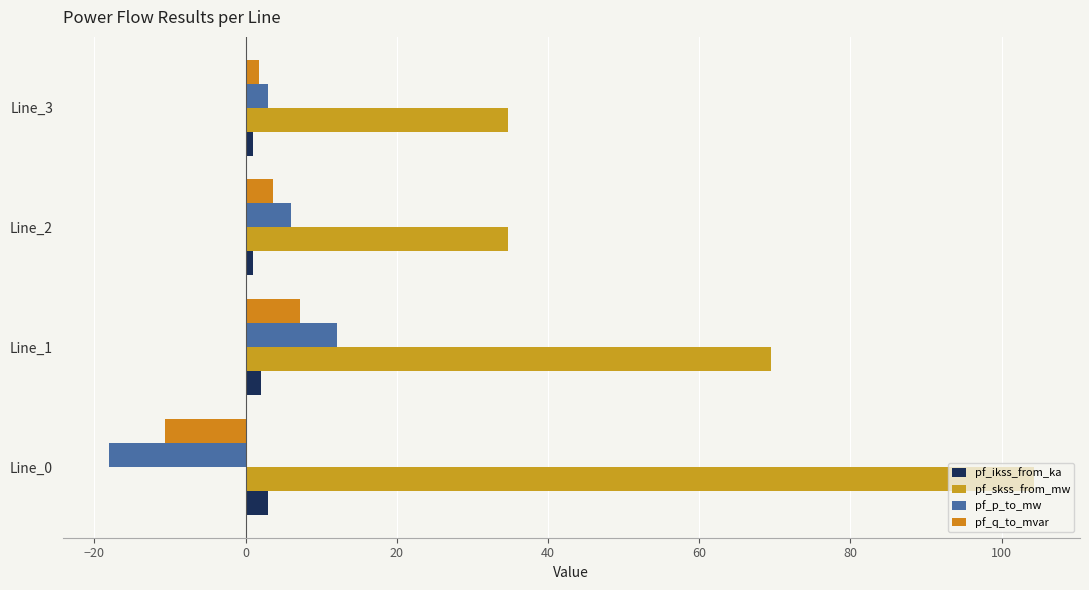

How many data points in pf_ikss_from_ka are above 2?

2